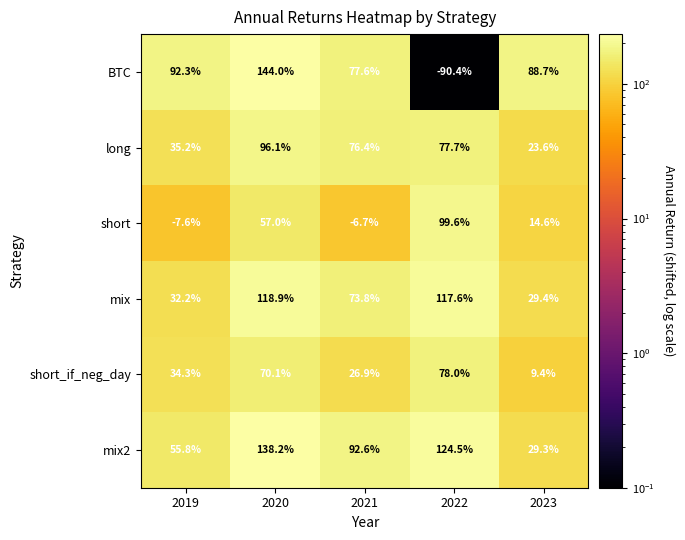

Which category has the highest value across all series?

2020